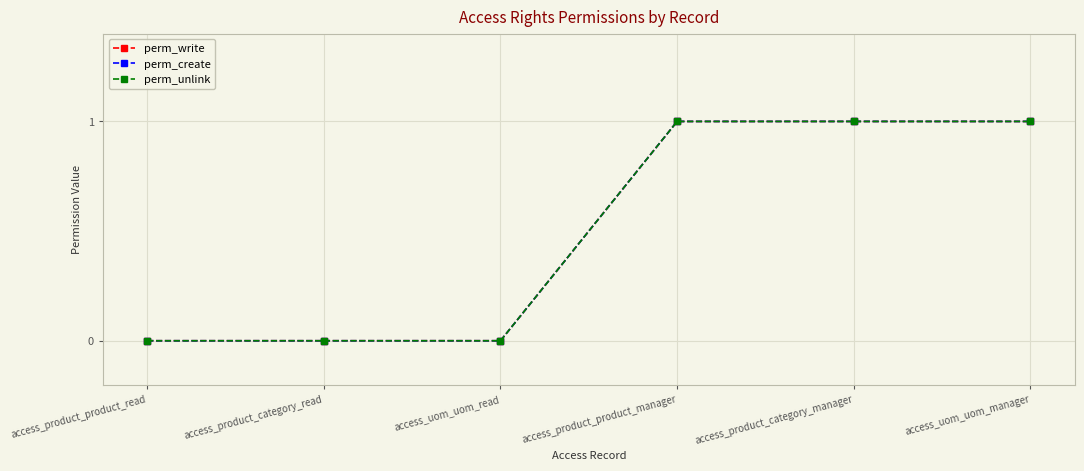

What is the greatest value displayed?

1